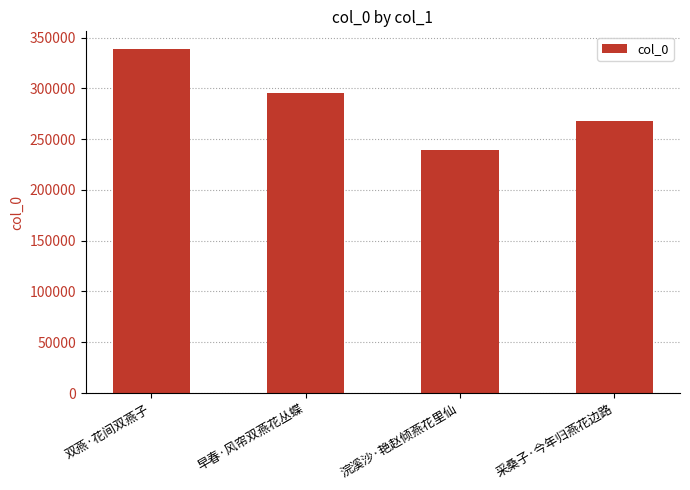

What is the label of the 1st bar from the left?

双燕·花间双燕子